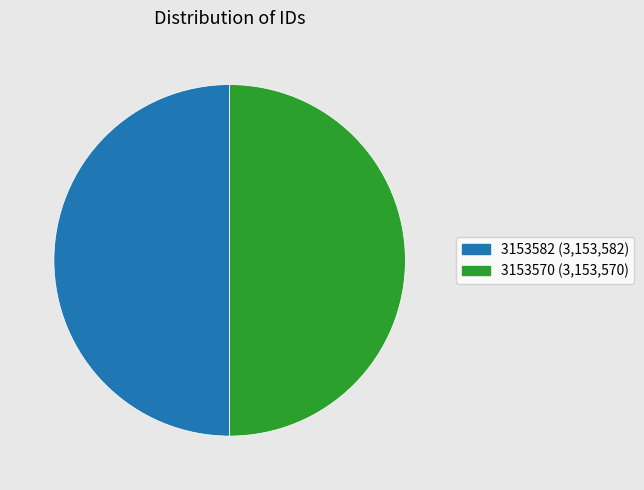

How many segments does this pie chart have?

2